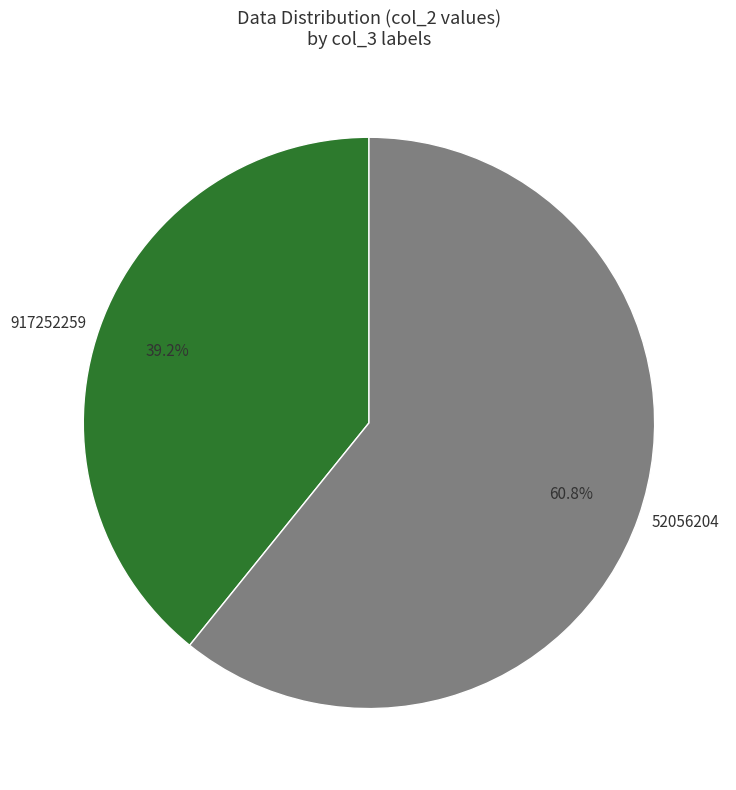

To the nearest percent, what is the difference between the 917252259 and 52056204 slice percentages?

22%